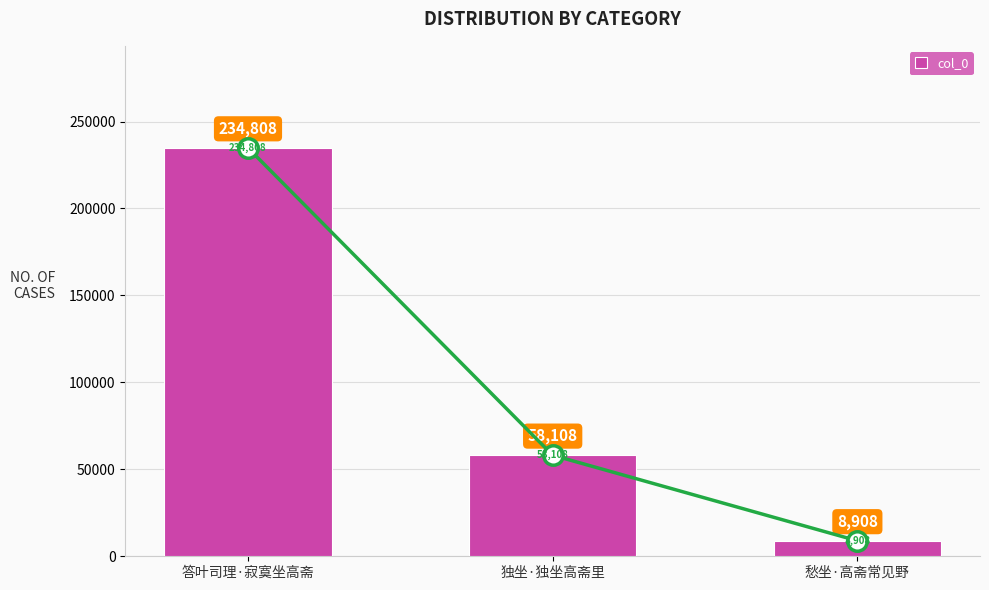

What is the difference between the values at 答叶司理·寂寞坐高斋 and 愁坐·高斋常见野?

225900